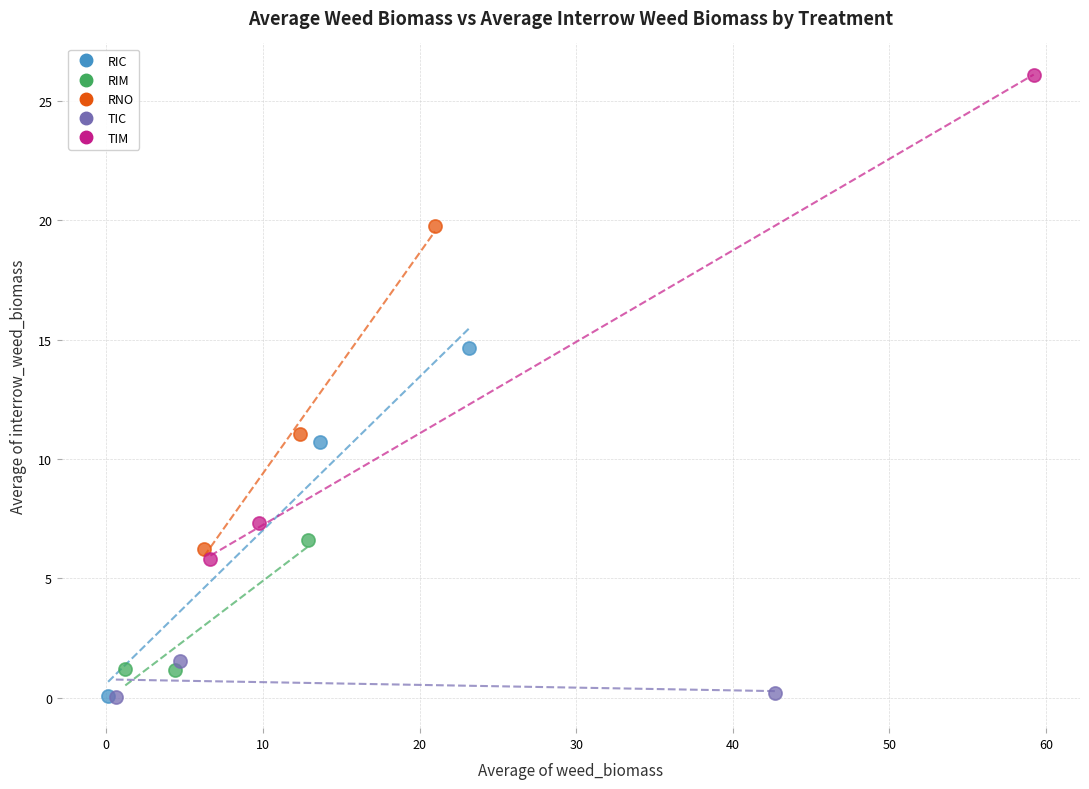

Which series contains the highest Y value?

TIM